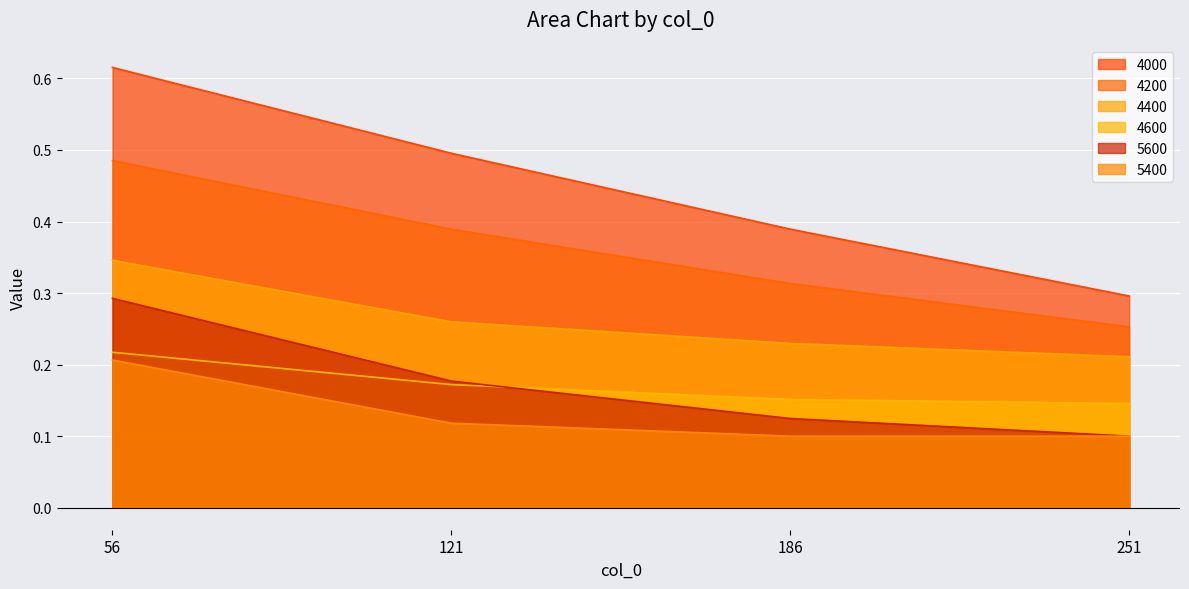

The 4400 series shows 0.2 at 56. True or false?

False